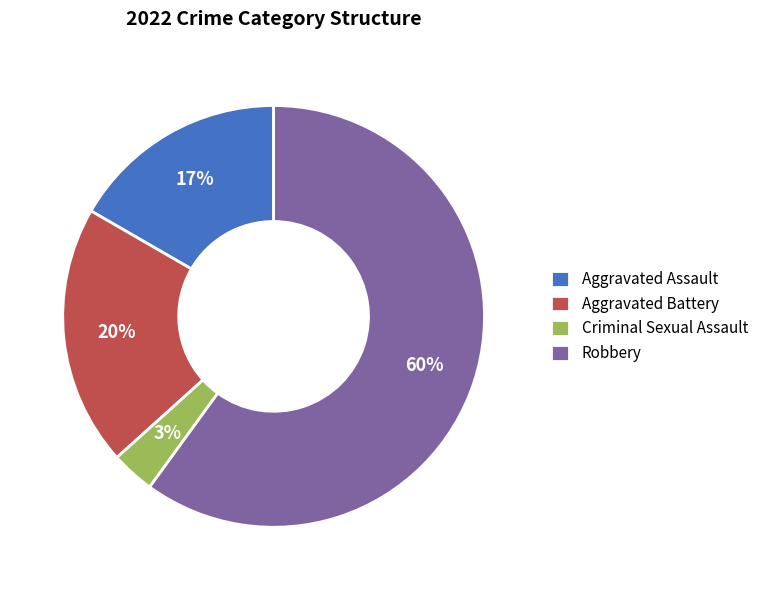

True or false: Robbery accounts for 60% of the total.

True